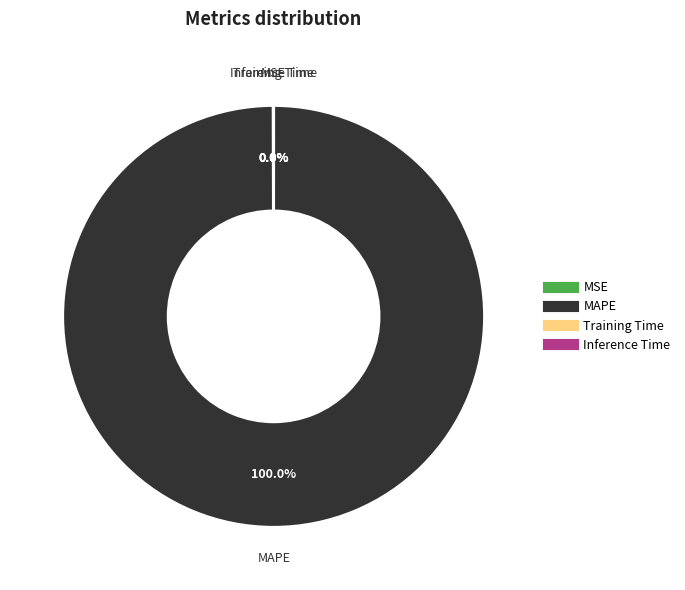

What is the largest slice in the pie chart?

MAPE